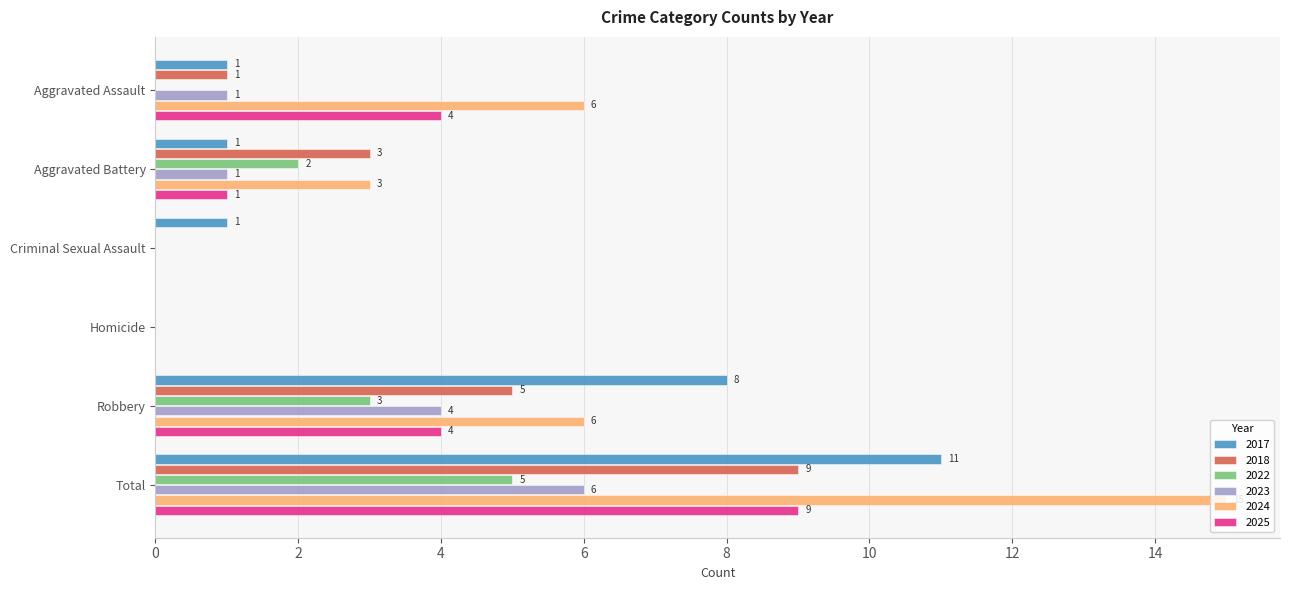

Is it true that 2018 equals 2 at Total?

False